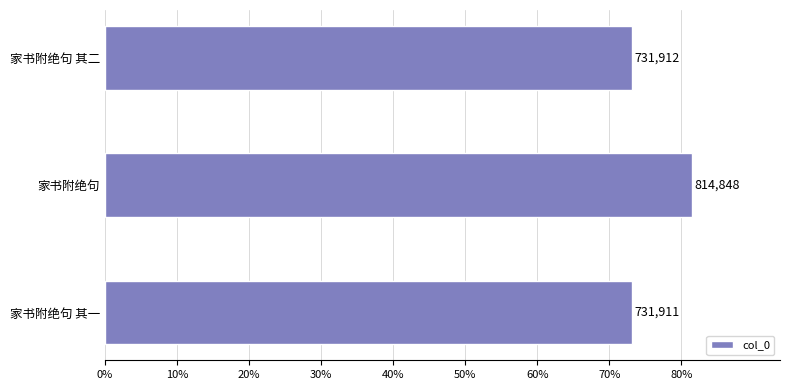

Which category has the highest value across all series?

家书附绝句